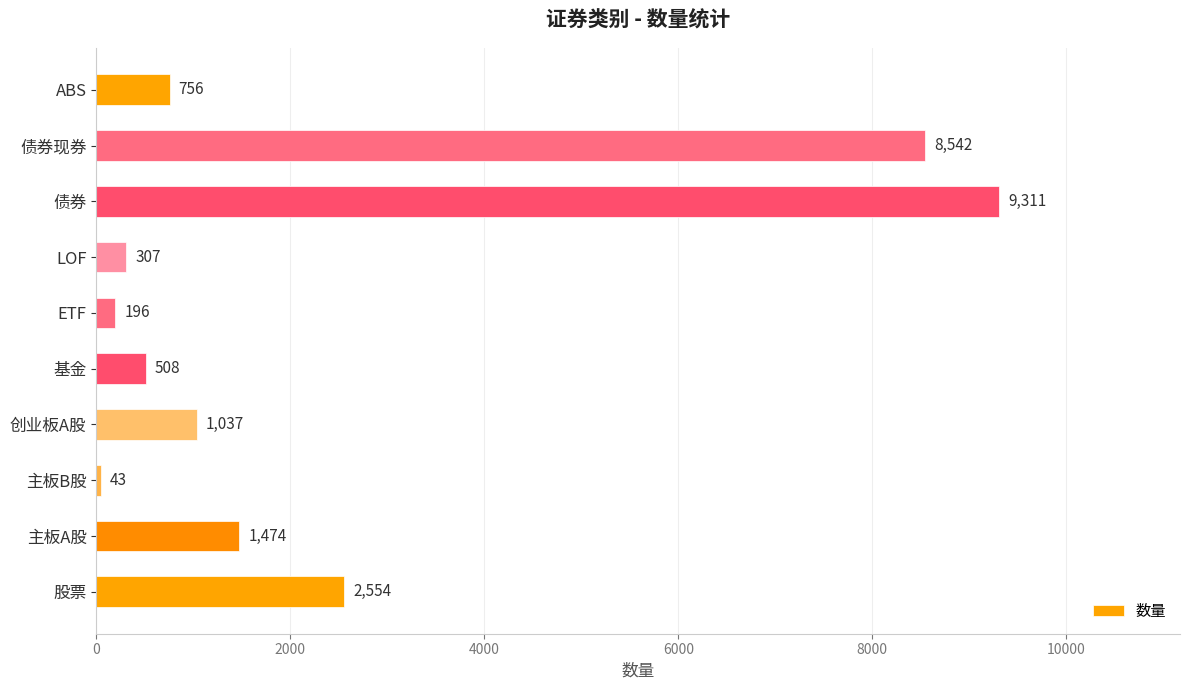

Reading bottom to top, list all the values displayed in this chart.

股票=2554	主板A股=1474	主板B股=43	创业板A股=1037	基金=508	ETF=196	LOF=307	债券=9311	债券现券=8542	ABS=756